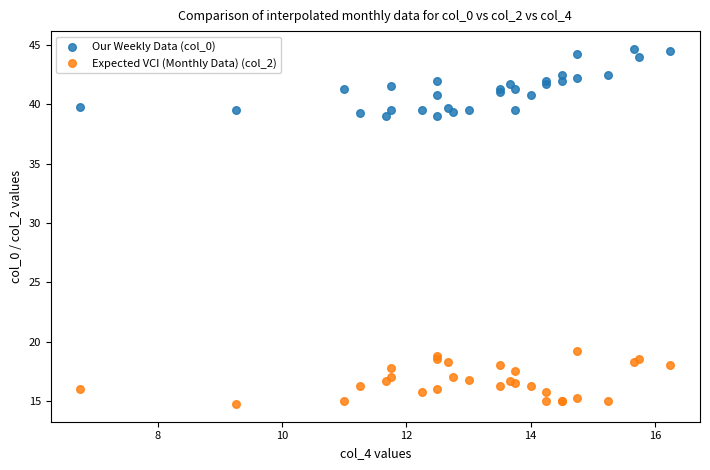

Which series reaches the minimum Y coordinate?

Expected VCI (Monthly Data) (col_2)